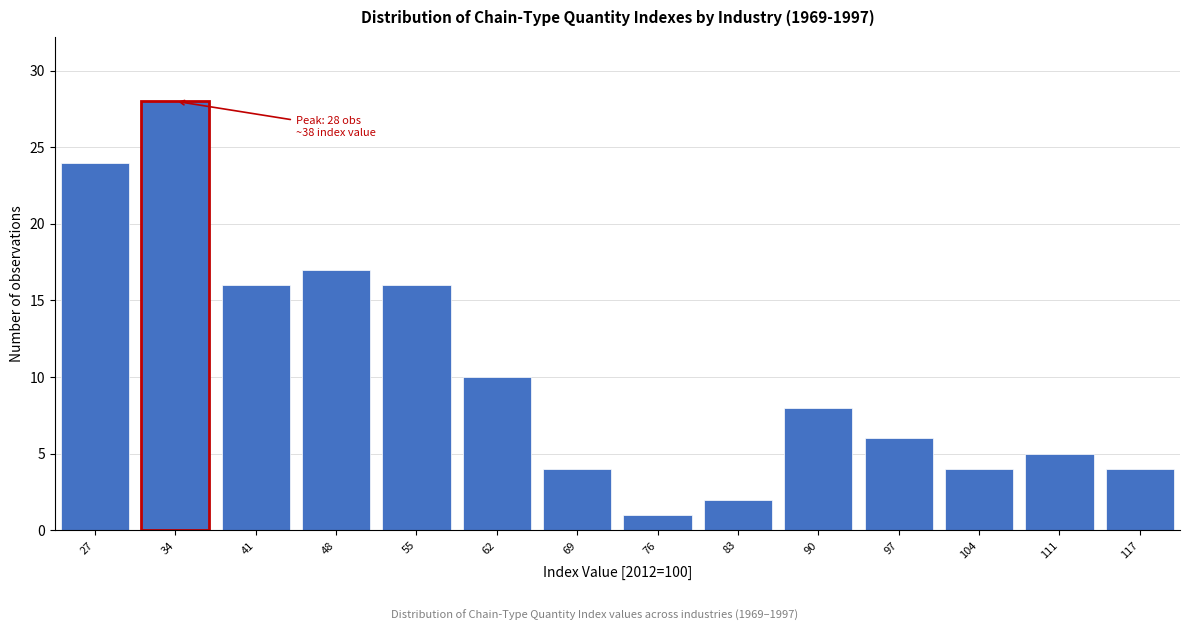

Reading left to right, transcribe all the data shown in this chart.

27=24	34=28	41=16	48=17	55=16	62=10	69=4	76=1	83=2	90=8	97=6	104=4	111=5	117=4